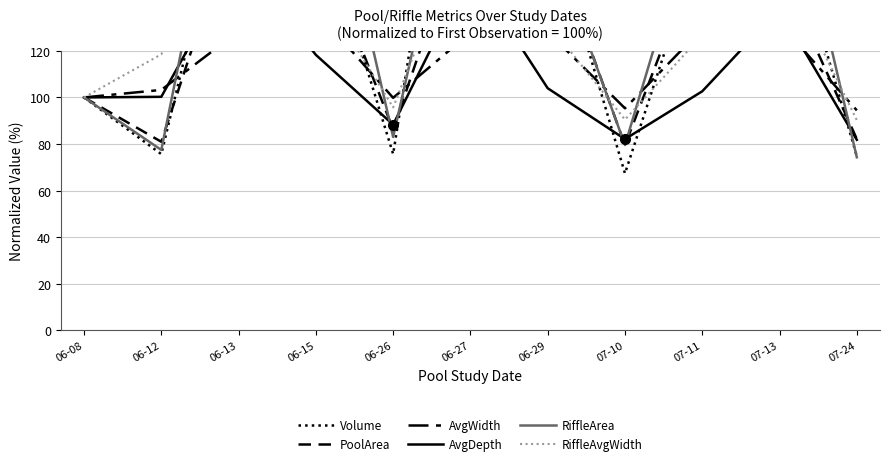

Reading left to right, list all the values displayed in this chart.

Volume: 06-08=100.0	06-12=75.7	06-13=213.1	06-15=183.4	06-26=75.7	06-27=283.4	06-29=179.2	07-10=67.4	07-11=168.7	07-13=189.0	07-24=74.8
PoolArea: 06-08=100.0	06-12=81.0	06-13=181.4	06-15=171.0	06-26=86.3	06-27=183.7	06-29=171.9	07-10=79.5	07-11=165.9	07-13=155.7	07-24=82.1
AvgWidth: 06-08=100.0	06-12=103.2	06-13=128.4	06-15=137.3	06-26=99.8	06-27=127.8	06-29=128.2	07-10=95.3	07-11=129.5	07-13=132.0	07-24=94.4
AvgDepth: 06-08=100.0	06-12=100.3	06-13=160.0	06-15=118.3	06-26=88.3	06-27=154.8	06-29=103.9	07-10=82.1	07-11=102.6	07-13=138.0	07-24=81.8
RiffleArea: 06-08=100.0	06-12=77.5	06-13=241.8	06-15=227.8	06-26=83.0	06-27=230.1	06-29=171.3	07-10=79.6	07-11=190.3	07-13=216.6	07-24=74.3
RiffleAvgWidth: 06-08=100.0	06-12=118.5	06-13=186.7	06-15=149.4	06-26=95.7	06-27=180.3	06-29=132.0	07-10=90.5	07-11=126.8	07-13=158.0	07-24=90.3